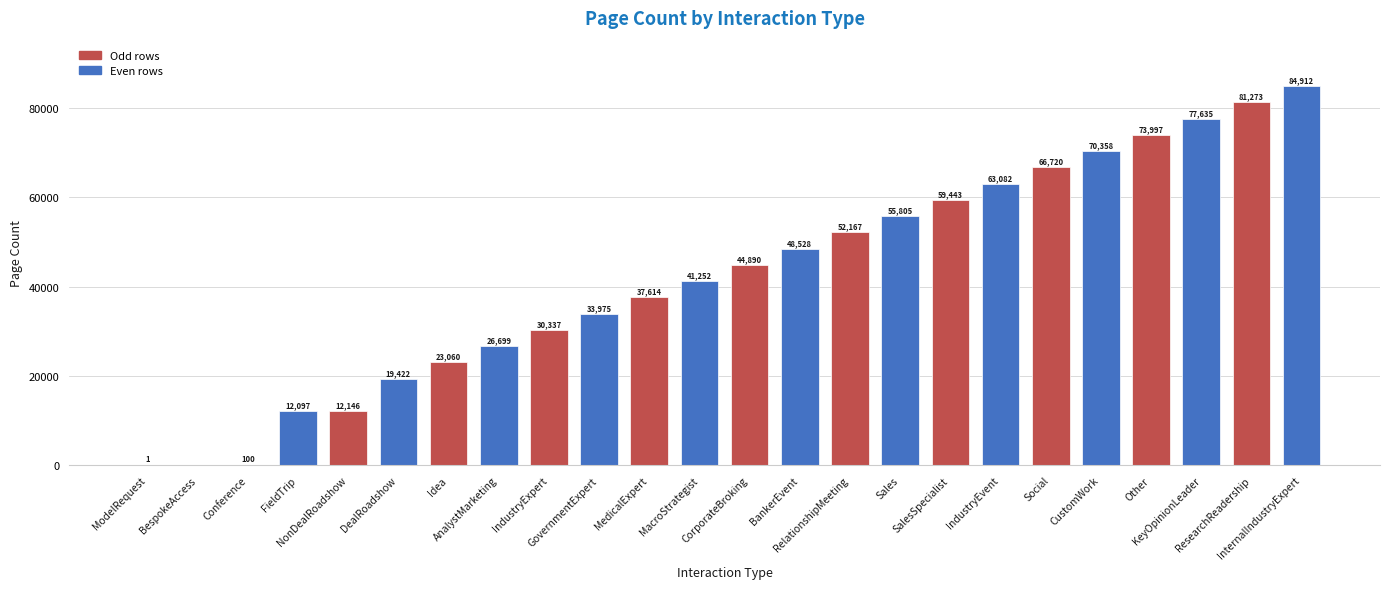

Between SalesSpecialist and FieldTrip, which is larger?

SalesSpecialist